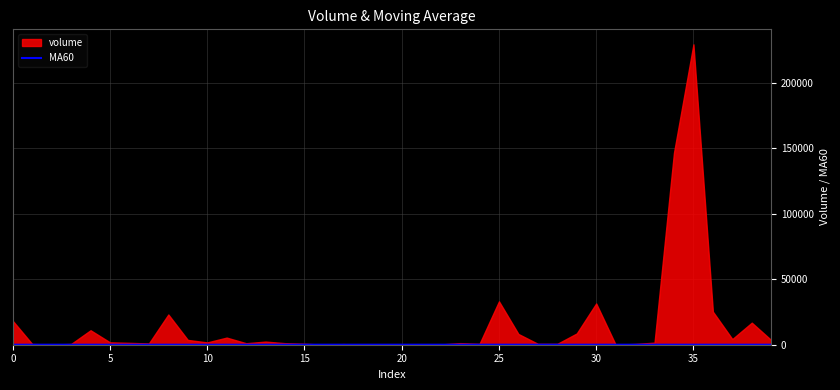

Between 30 and 14, which is larger?

30